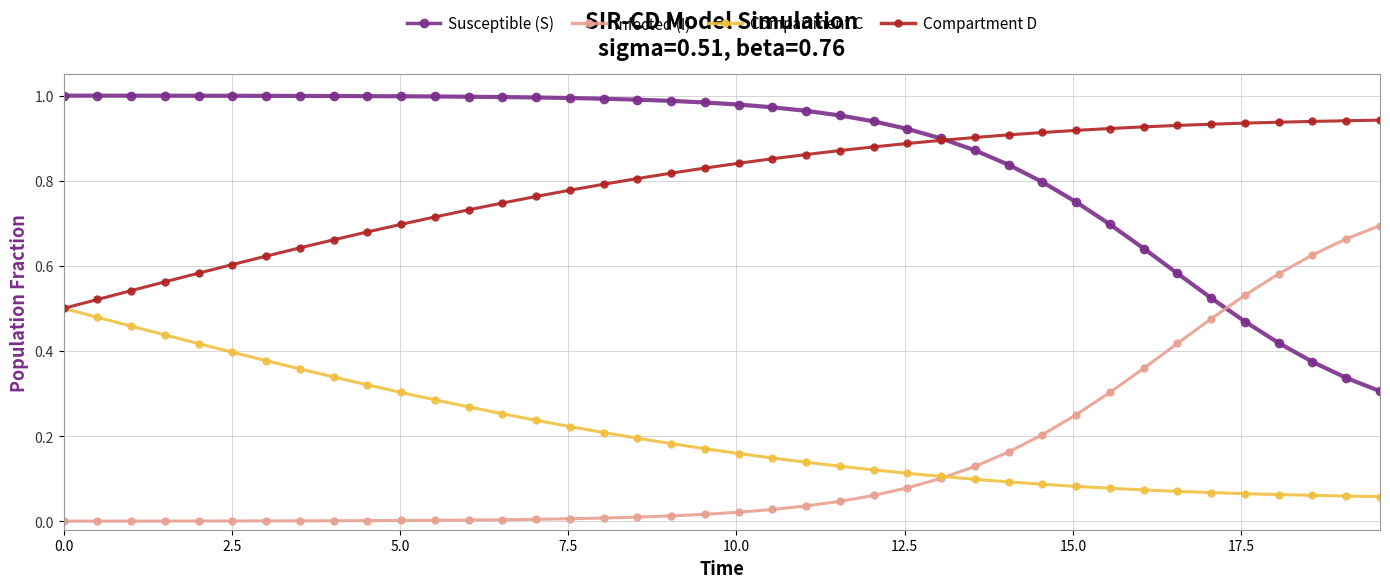

Which series has the largest total across all categories?

Susceptible (S)